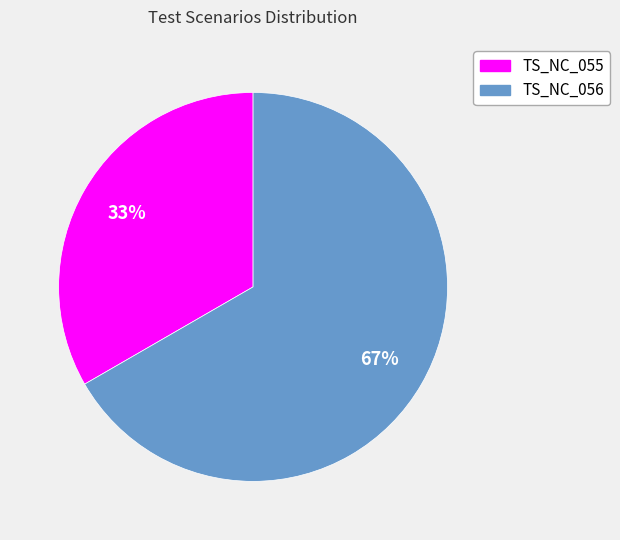

To the nearest percent, what is the combined percentage of TS_NC_056 and TS_NC_055?

100%